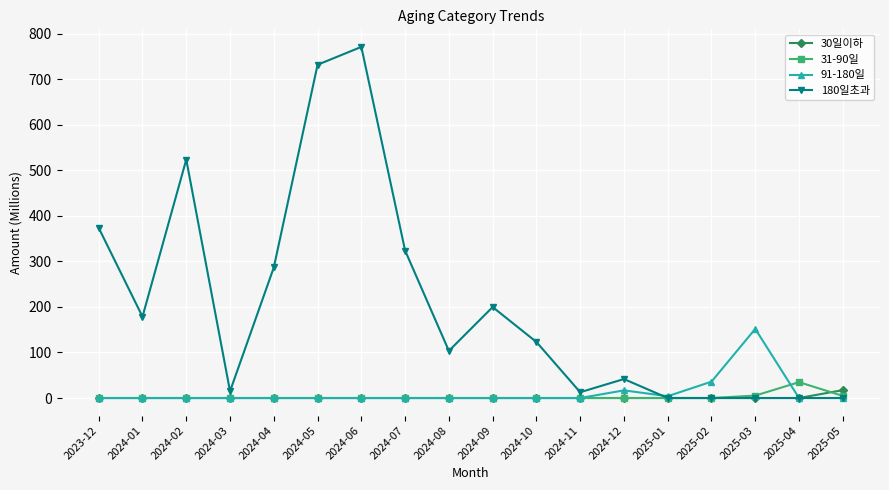

Which series has the largest total across all categories?

180일초과